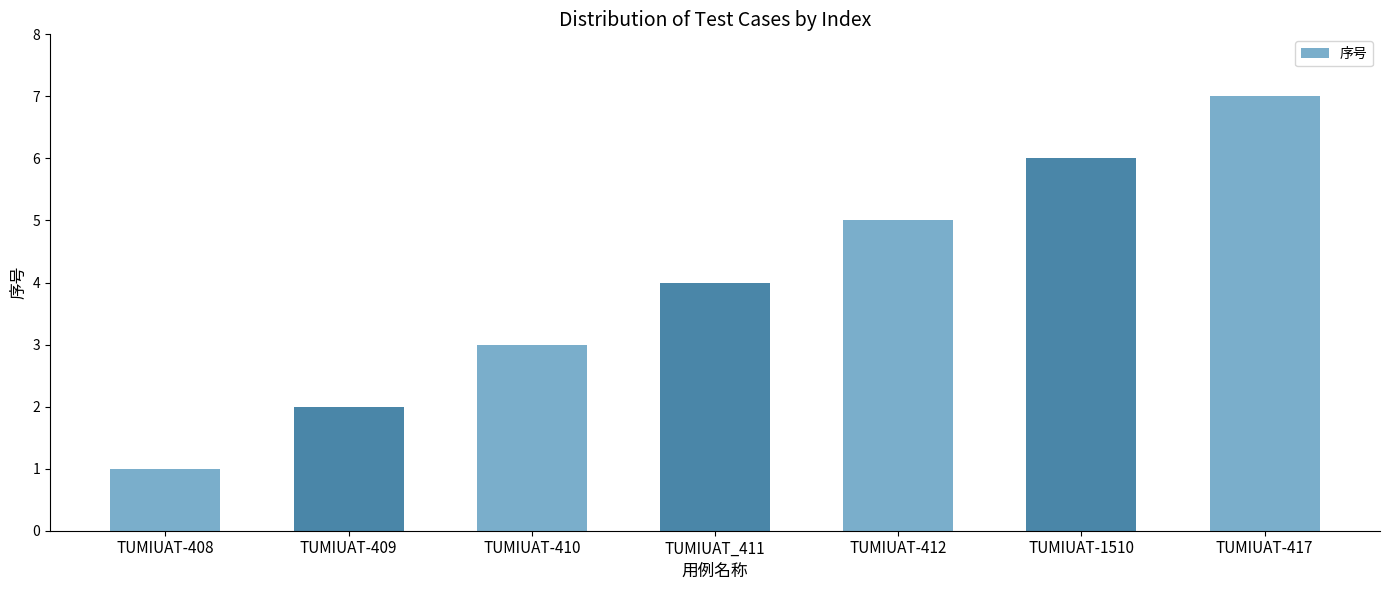

Reading left to right, transcribe all the data shown in this chart.

TUMIUAT-408=1	TUMIUAT-409=2	TUMIUAT-410=3	TUMIUAT_411=4	TUMIUAT-412=5	TUMIUAT-1510=6	TUMIUAT-417=7